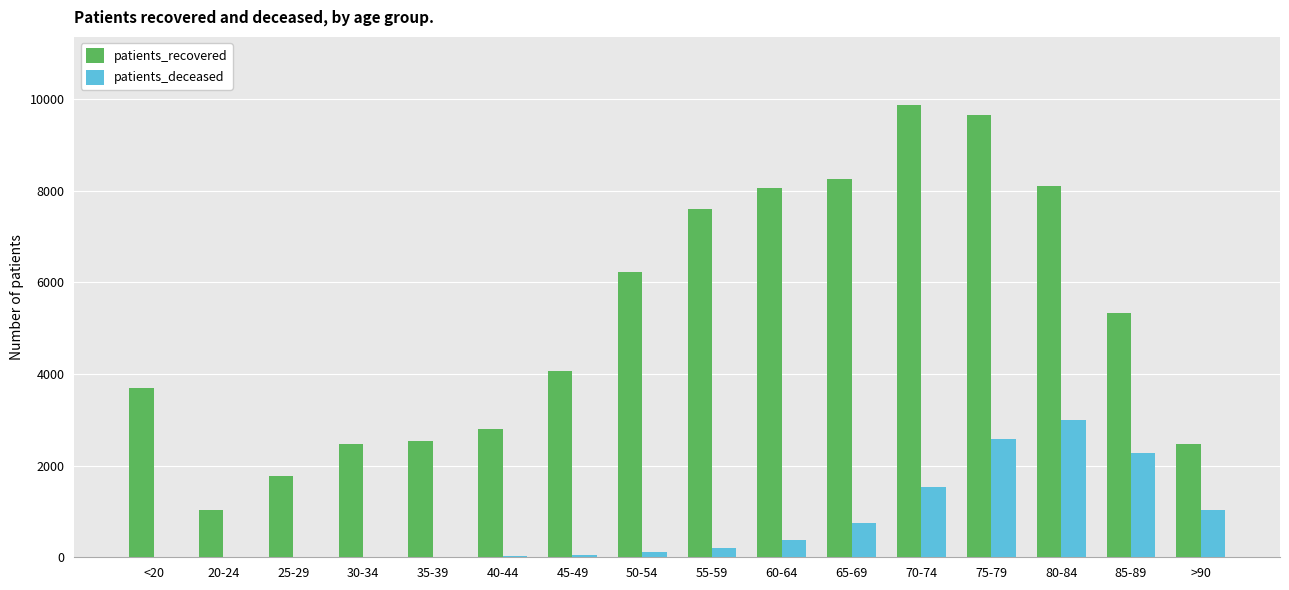

What is the sum of all patients_deceased values?

11959